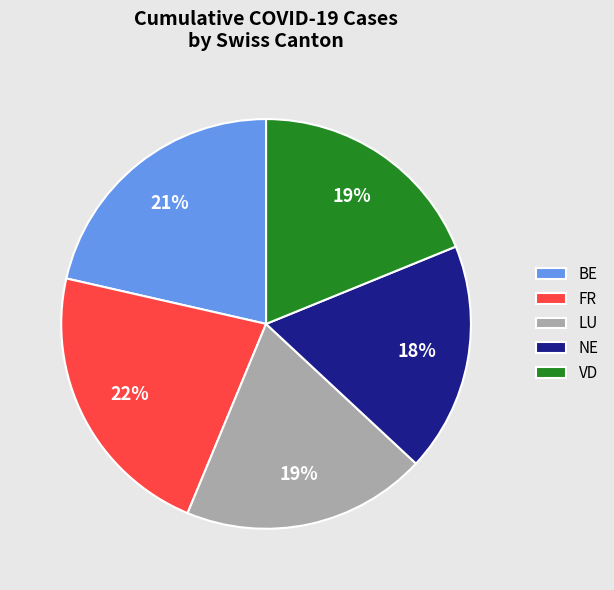

Count the number of slices in the pie.

5